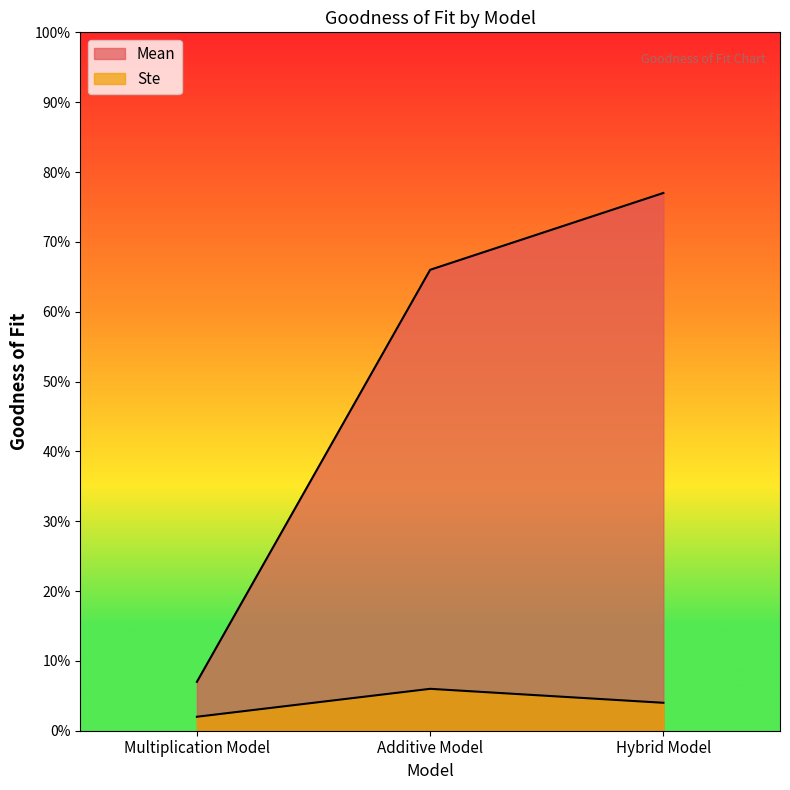

At how many categories does at least one series exceed 0?

3